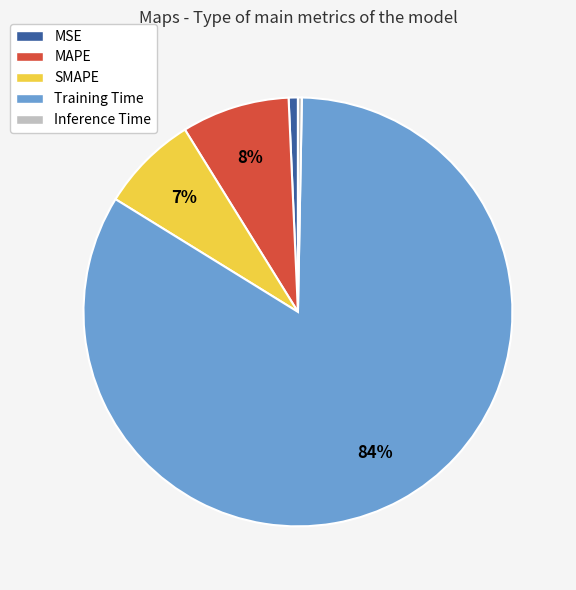

How many slices are in this pie chart?

5